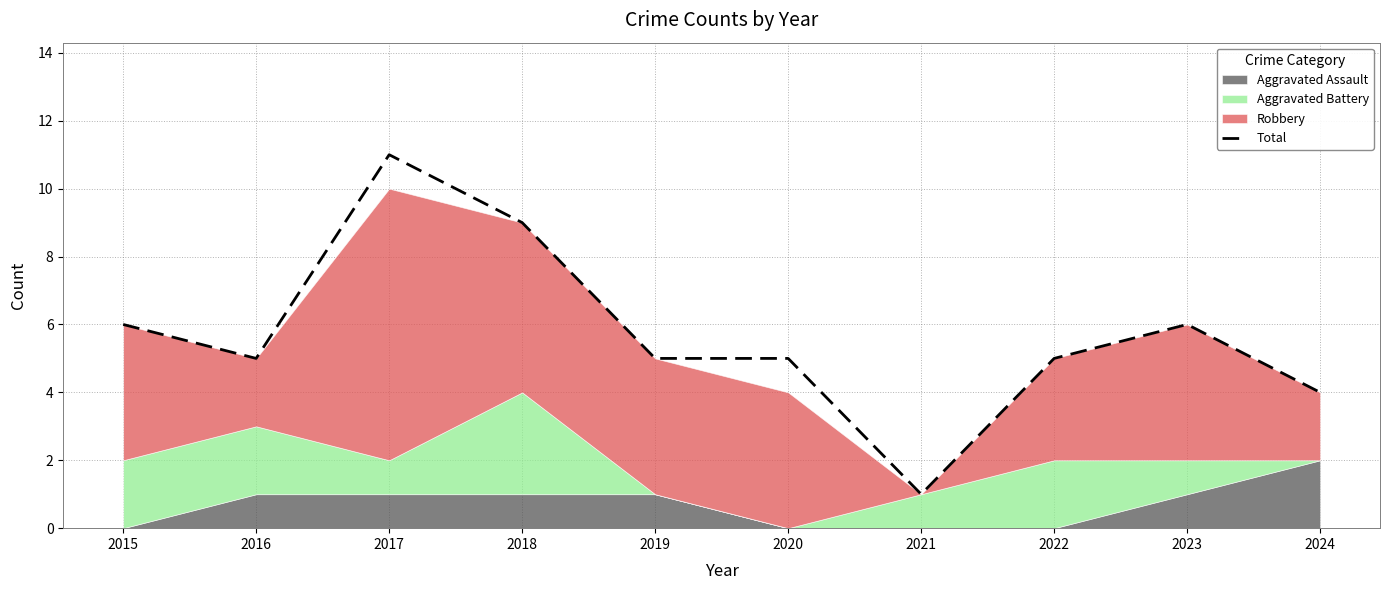

What is the difference between the values at 2018 and 2024?

5